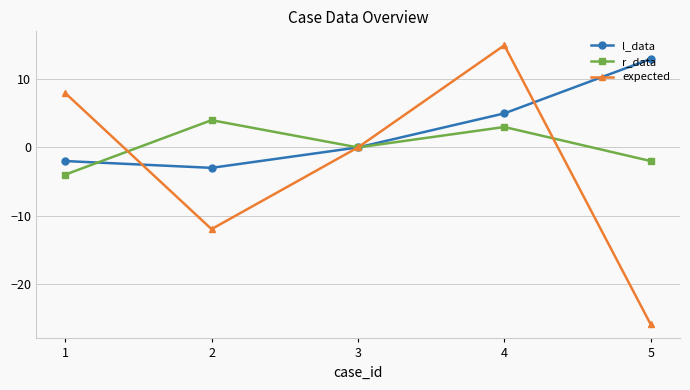

What is the smallest value displayed?

-26